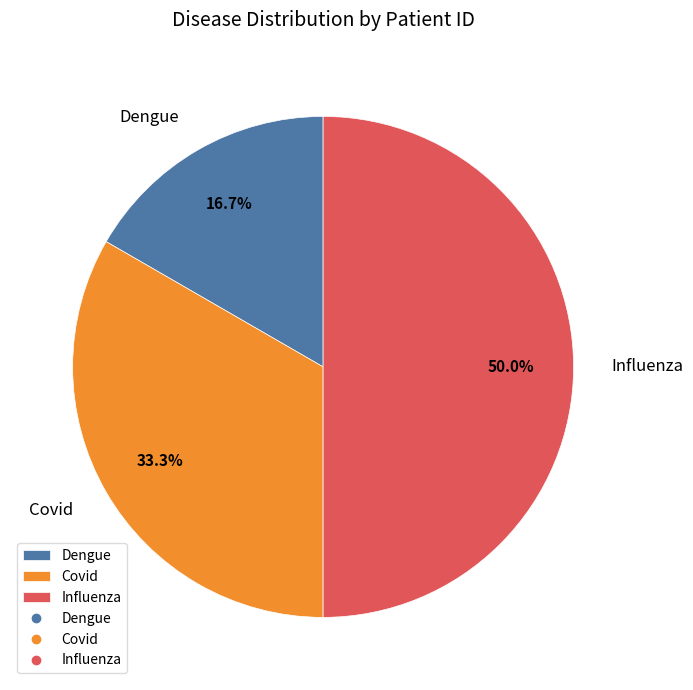

How many segments does this pie chart have?

3